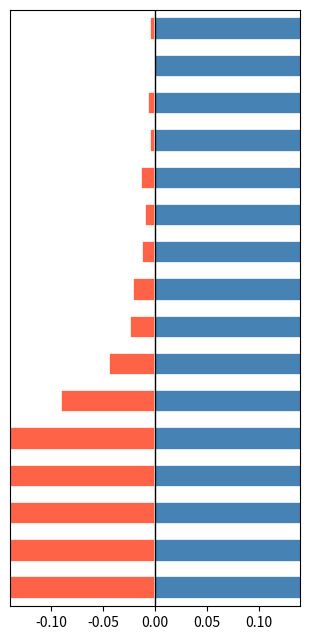

At how many categories does at least one series exceed 0?

16